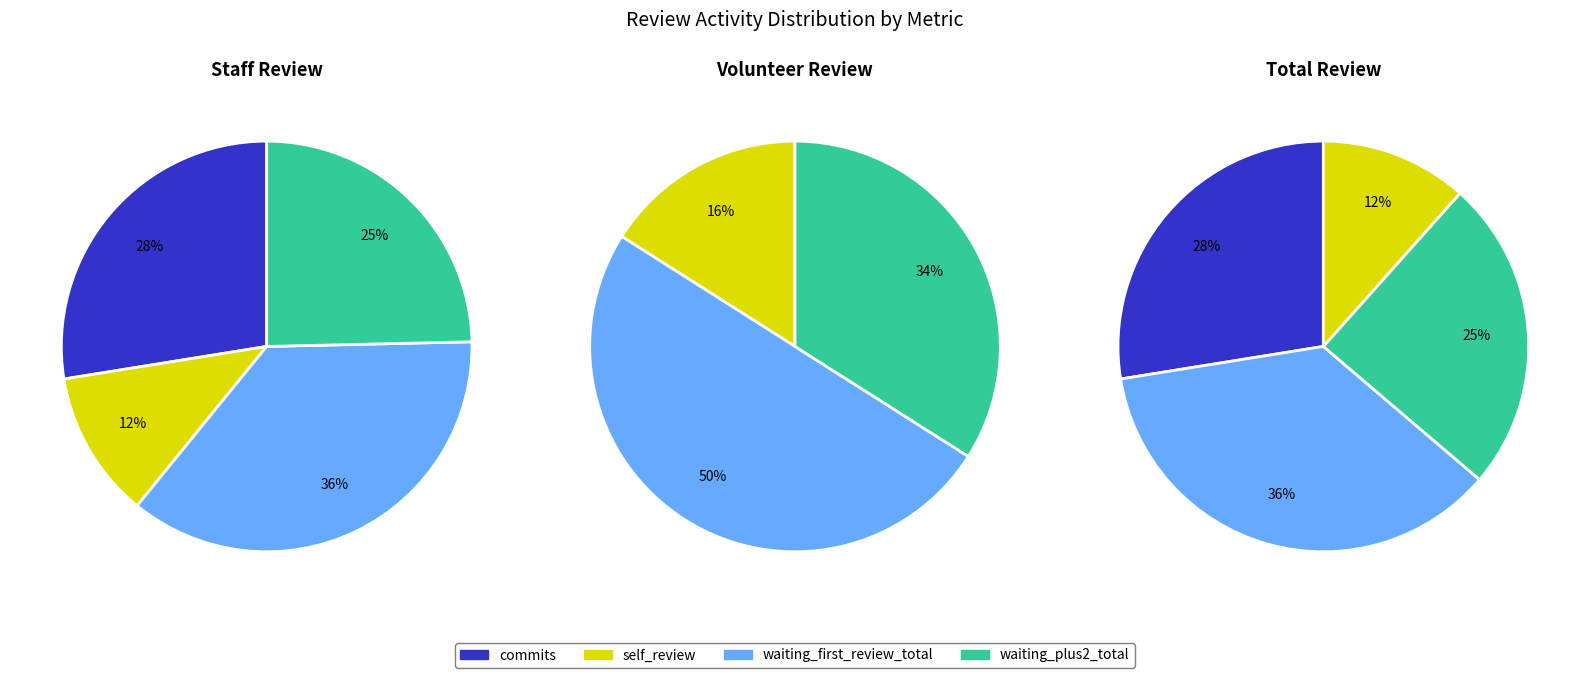

Is the sum of 21 and 8 greater than half?

No